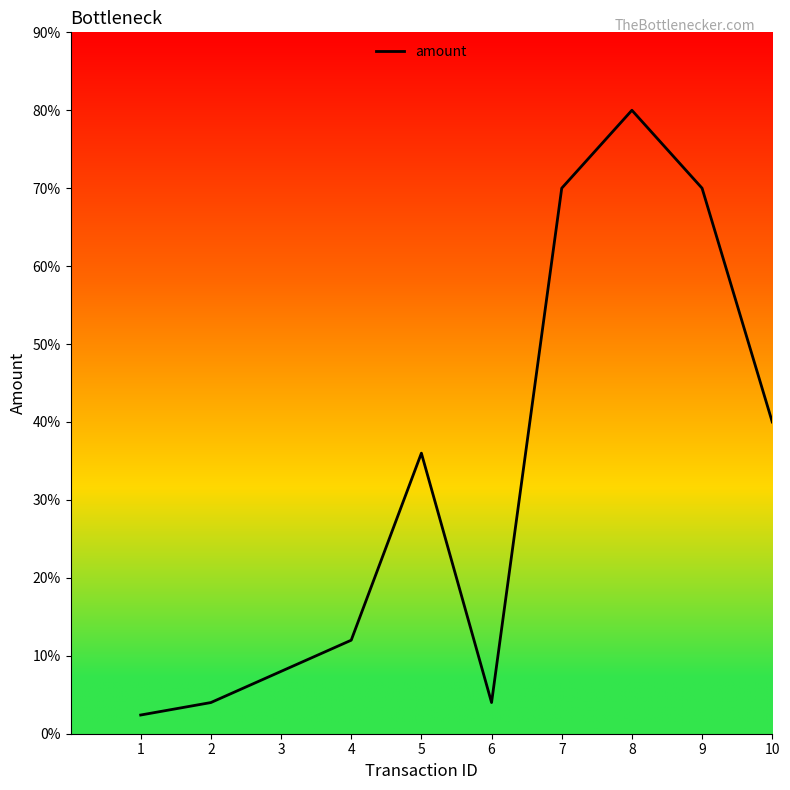

Does the chart have visible grid lines?

No